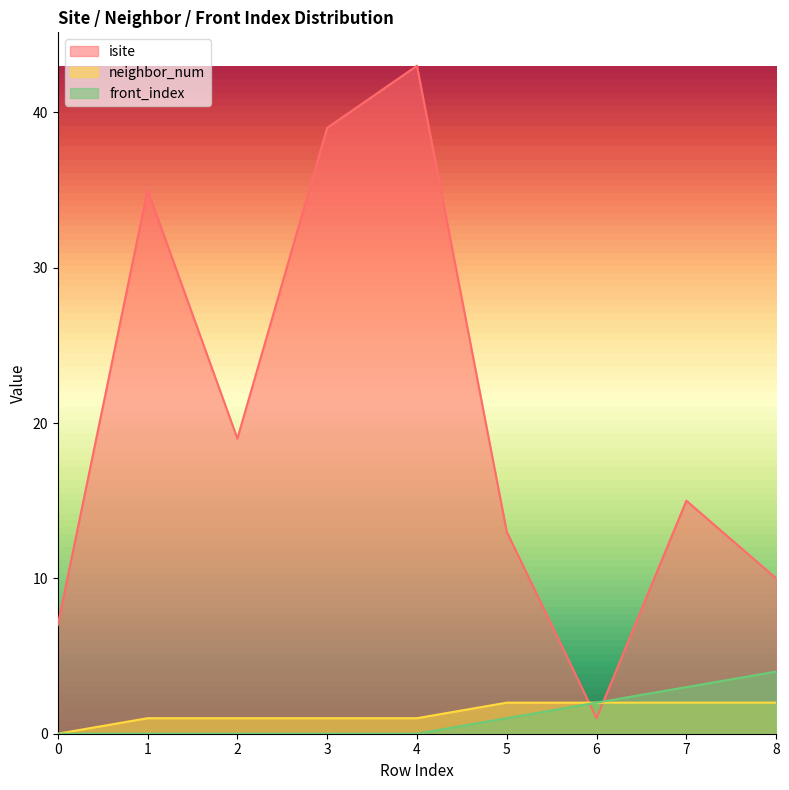

The front_index series shows 0 at 3. True or false?

True